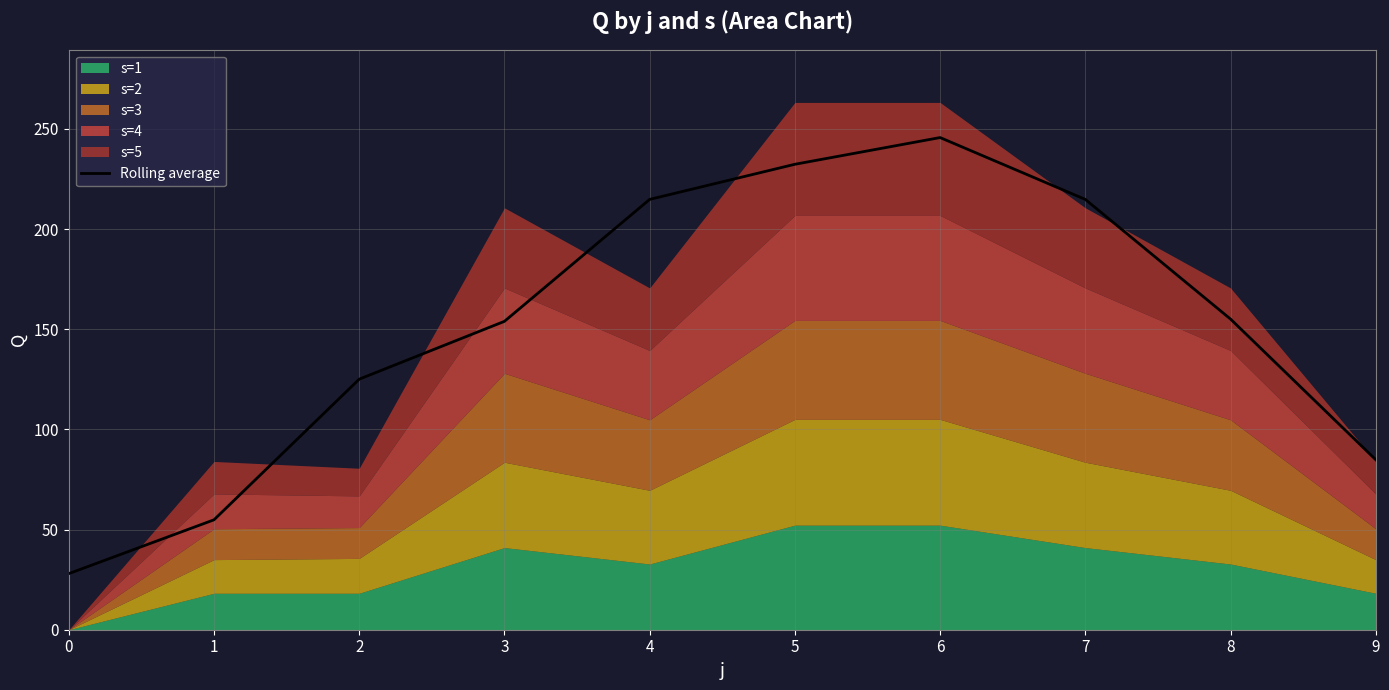

How many lines are shown in the chart?

1